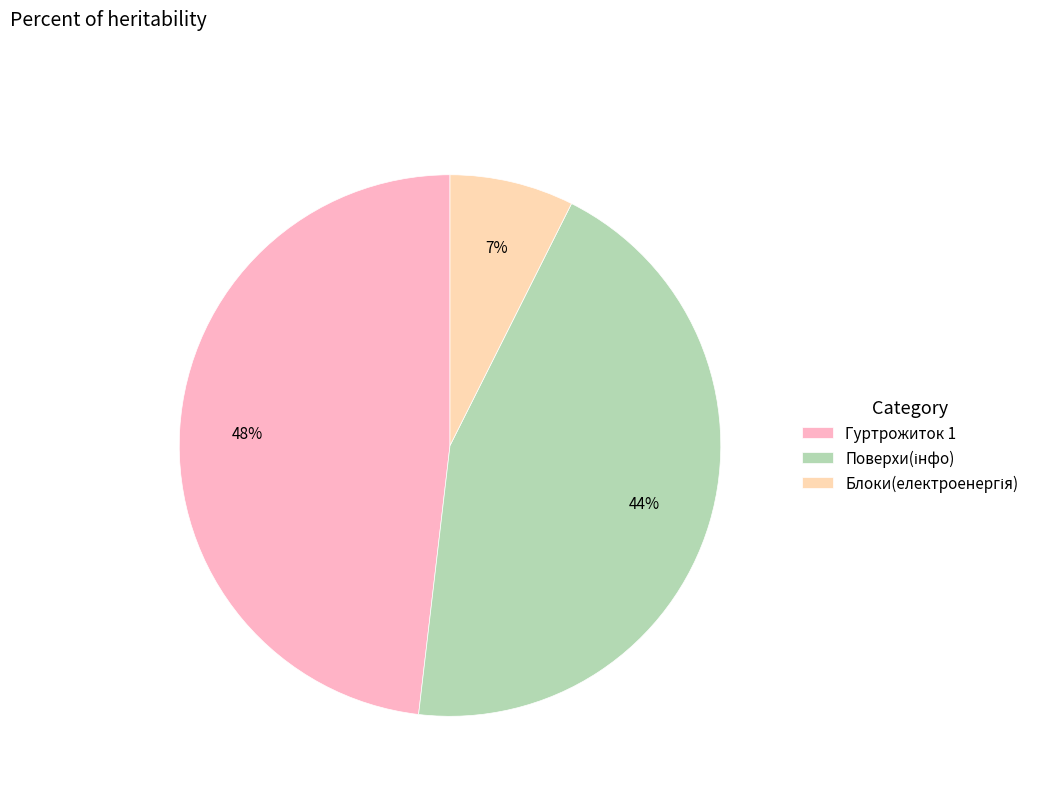

Is there a majority slice in this chart?

No